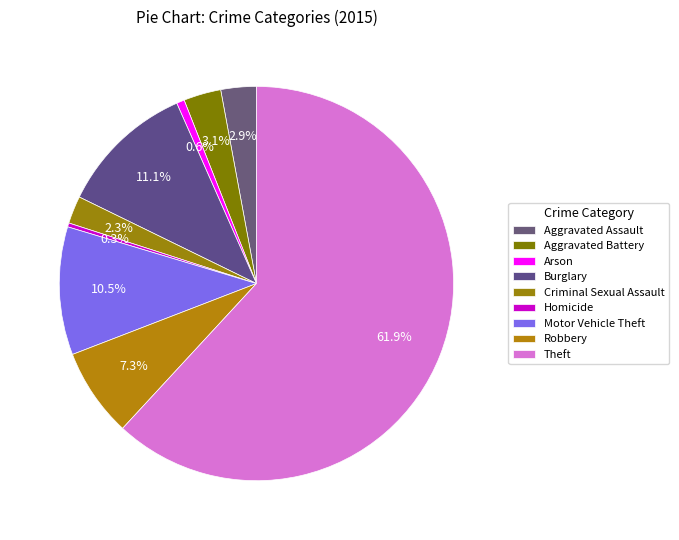

Which category has the smallest portion of the pie?

Homicide